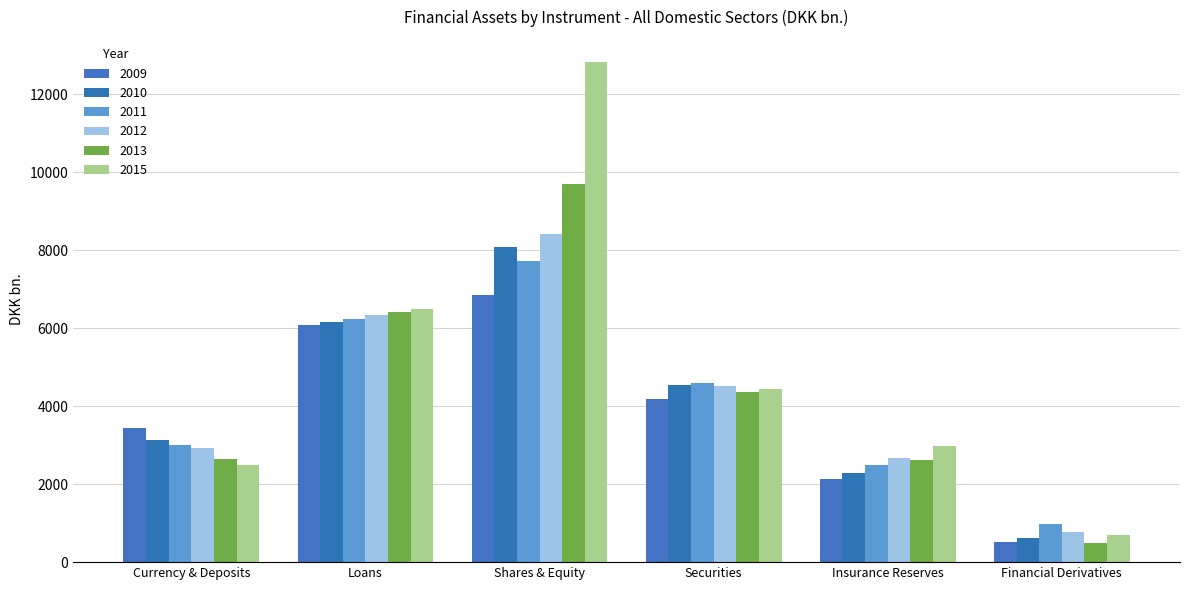

How many series are shown in this chart?

6